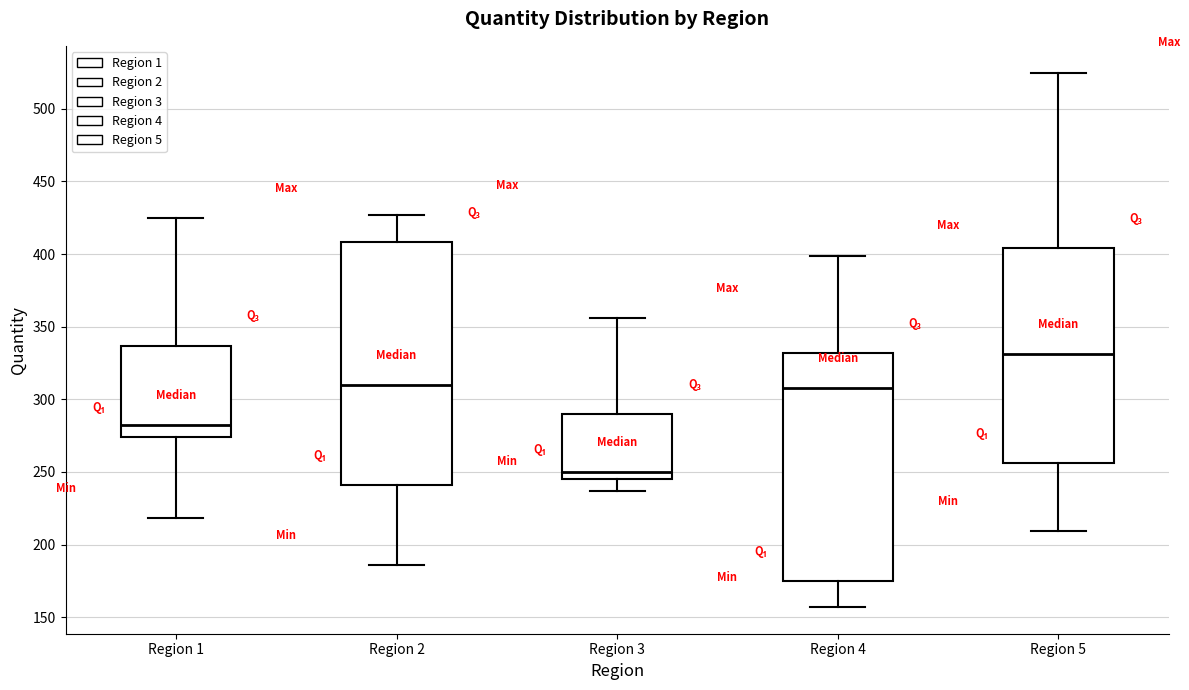

Reading left to right, read every box against the y-axis: the position of its median line, the range the box covers, and the ends of its whiskers. The values are not printed on the chart, so give them approximately, as read against the axis.

Region 1: median 280, box 275 to 335, whiskers 220 to 425
Region 2: median 310, box 240 to 410, whiskers 185 to 425
Region 3: median 250, box 245 to 290, whiskers 235 to 355
Region 4: median 310, box 175 to 330, whiskers 155 to 400
Region 5: median 330, box 255 to 405, whiskers 210 to 525